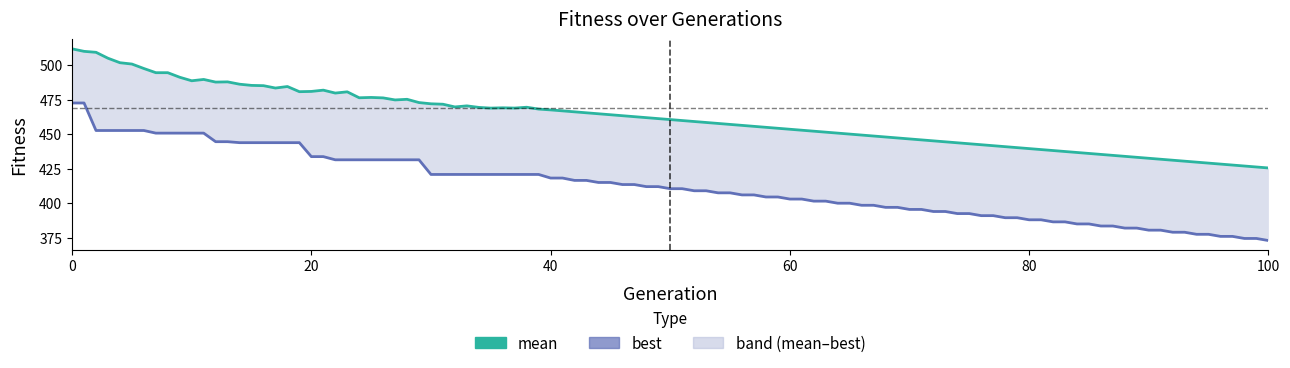

Reading left to right, extract all data points from this chart.

generation: generation=0.0	mean=5.0	best=10.0	3=15.0	4=20.0	5=25.0	6=30.0	7=35.0	8=40.0	9=45.0	10=50.0	11=55.0	12=60.0	13=65.0	14=70.0	15=75.0	16=80.0	17=85.0	18=90.0	19=95.0	20=100.0
mean: generation=511.7	mean=500.7	best=488.6	3=485.2	4=480.9	5=476.5	6=471.9	7=468.8	8=467.5	9=465.2	10=462.8	11=460.1	12=457.3	13=454.8	14=452.1	15=449.6	16=447.2	17=444.8	18=442.5	19=440.3	20=438.1
best: generation=472.5	mean=452.6	best=450.7	3=443.8	4=433.7	5=431.4	6=420.8	7=420.8	8=418.2	9=415.5	10=412.0	11=408.3	12=404.5	13=401.0	14=397.8	15=394.5	16=391.2	17=388.0	18=385.1	19=382.5	20=380.0